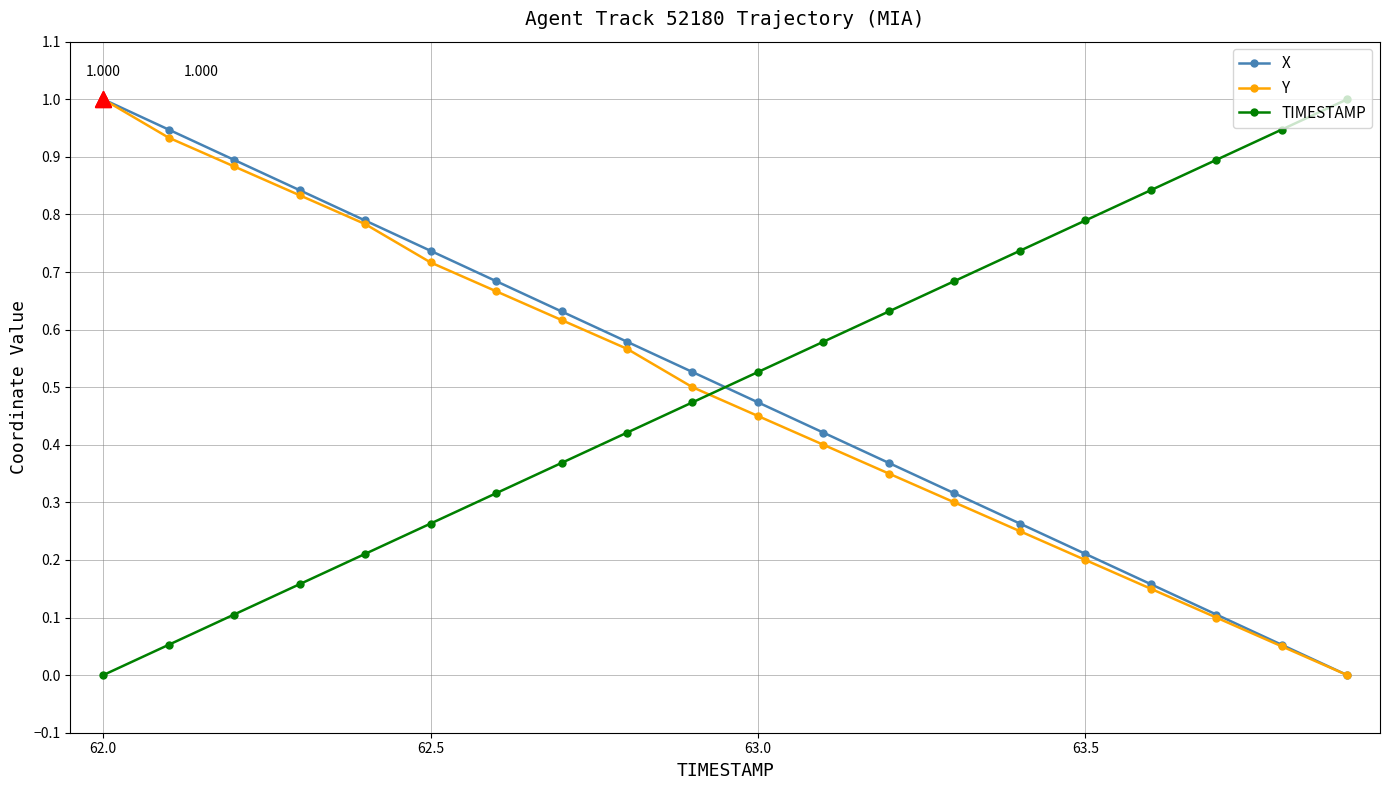

True or false: TIMESTAMP has more than 2 points higher than both neighbors.

False